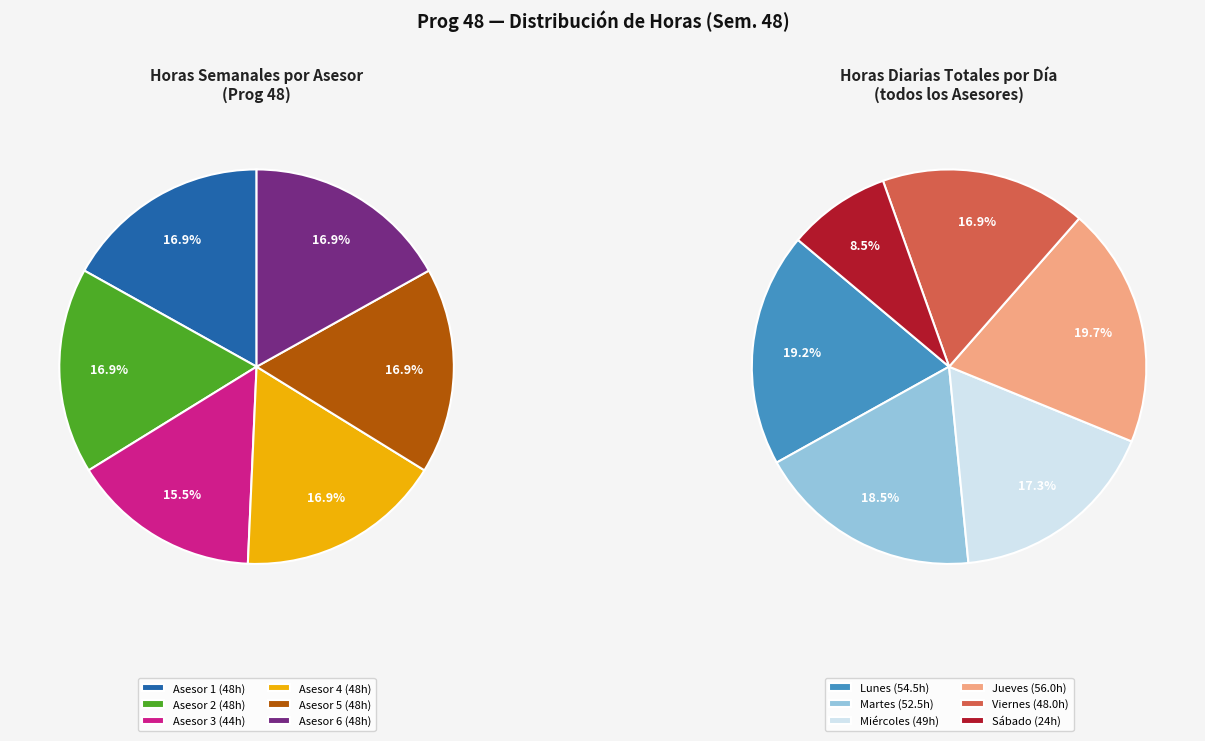

Is the sum of 3 and 4 greater than half?

No